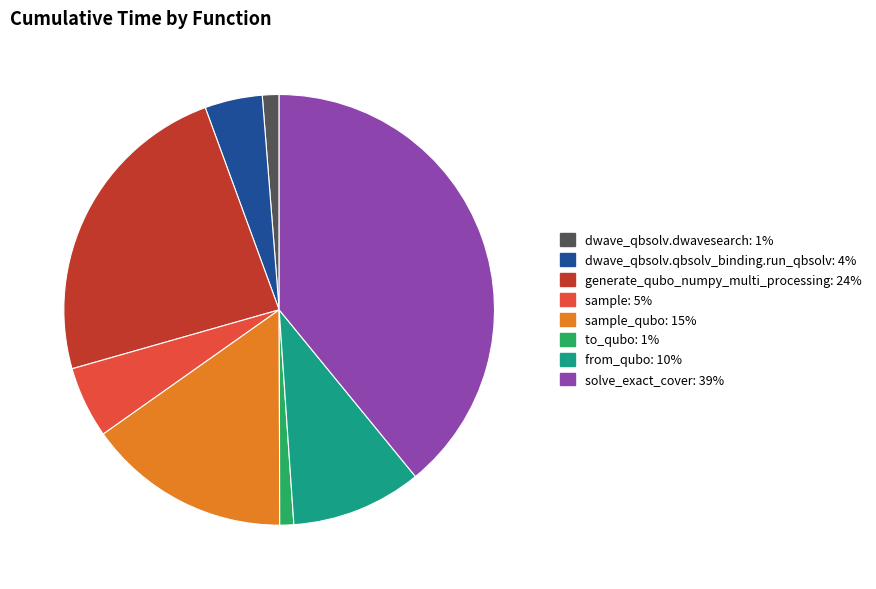

Count the number of slices in the pie.

8